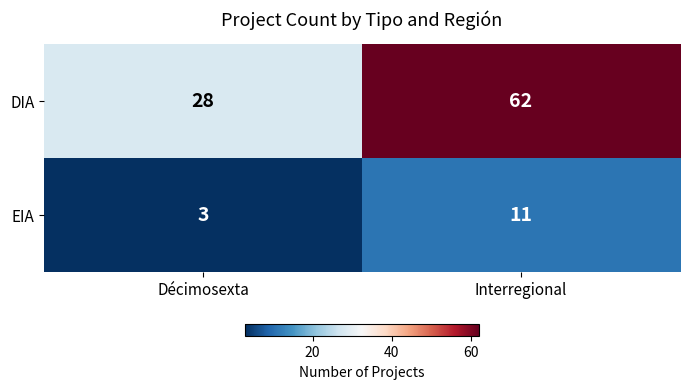

What is the average value of the EIA series?

7